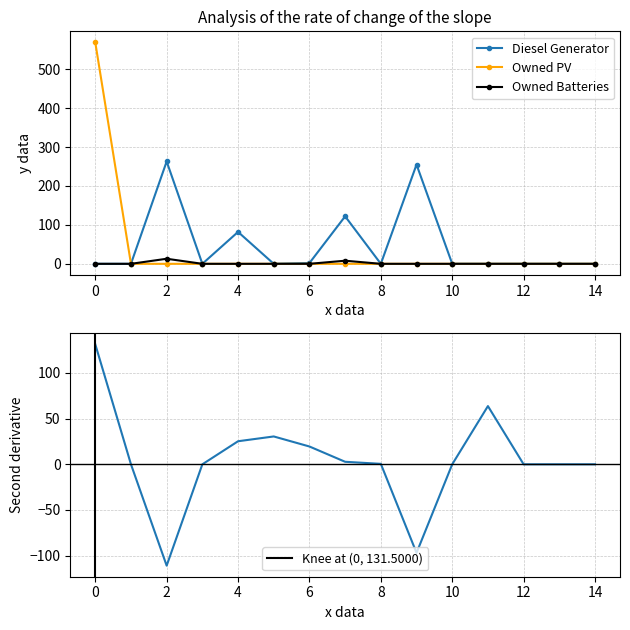

What is the greatest value displayed?

569.0